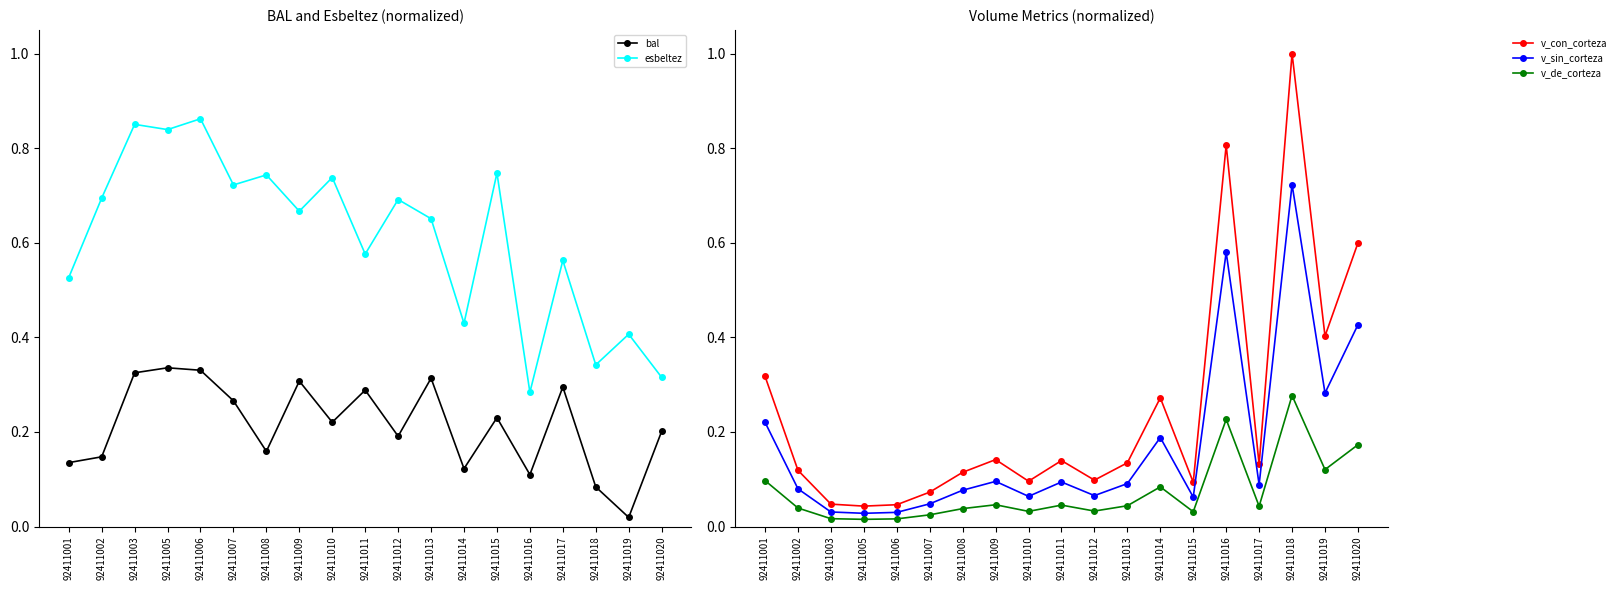

How many times do bal and v_sin_corteza cross each other?

6